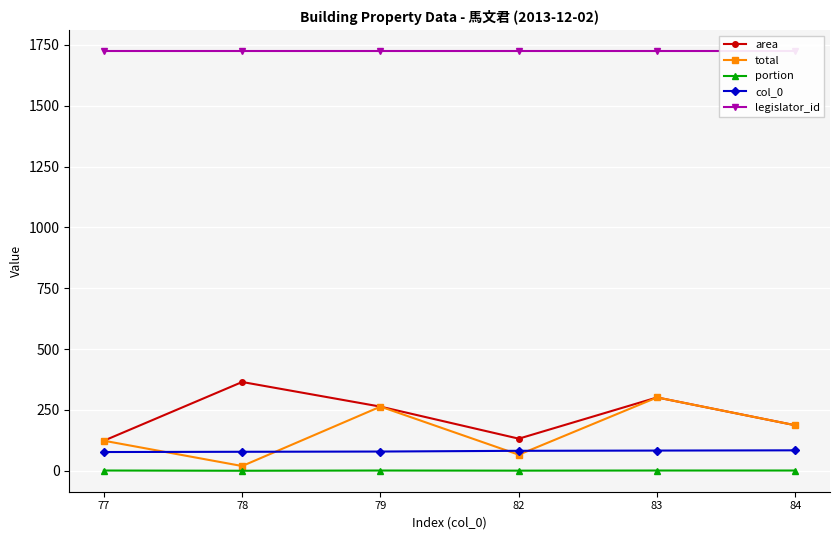

At which category is the sum across all series the highest?

83